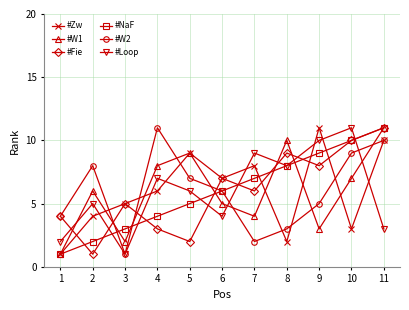

What is the total value across all series at 7?

36